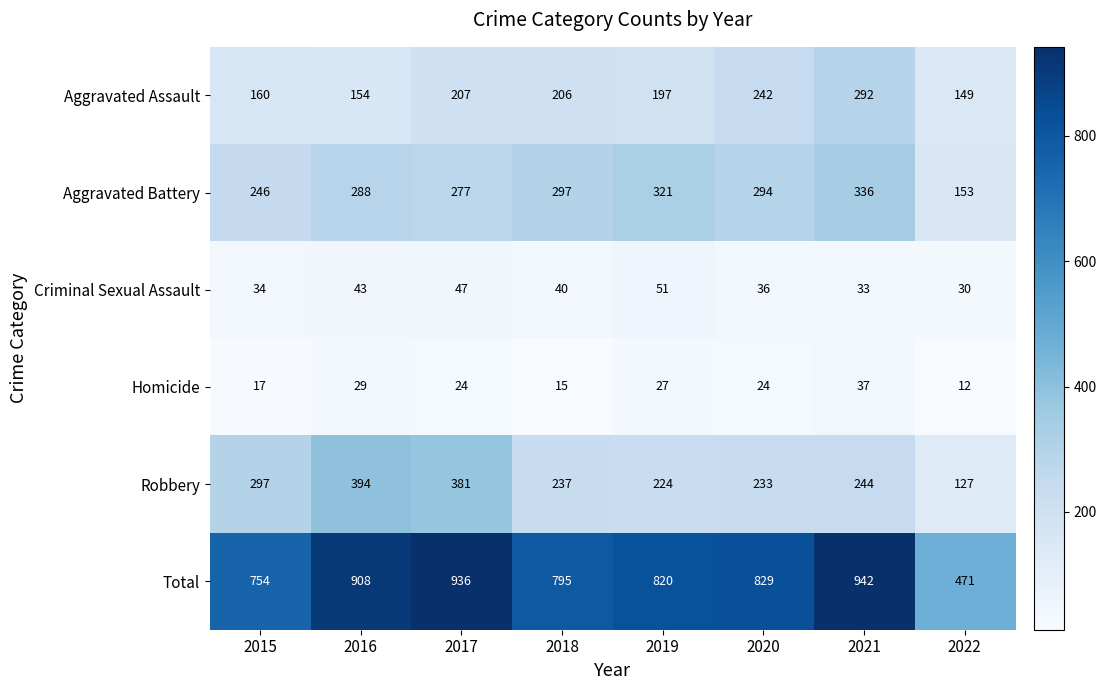

Is it true that Robbery equals 237 at 2018?

True